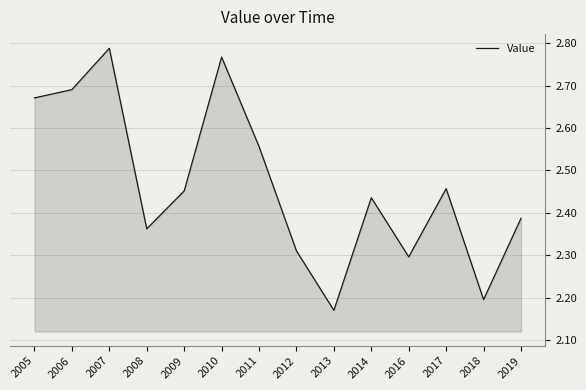

At which category does the chart reach its peak across all series?

2007